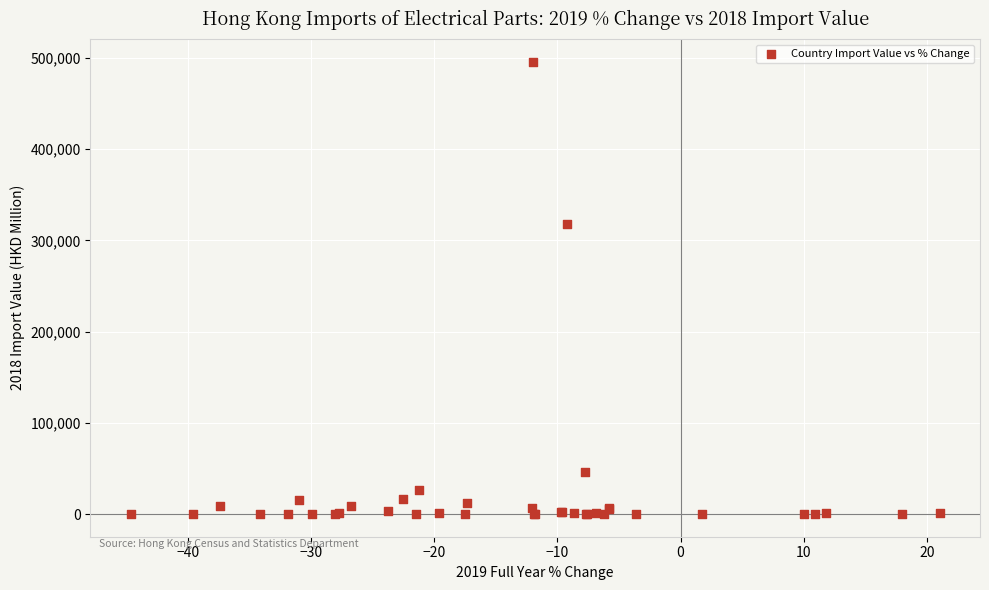

What Y value in the scatter plot is closest to 247976?

317505.2